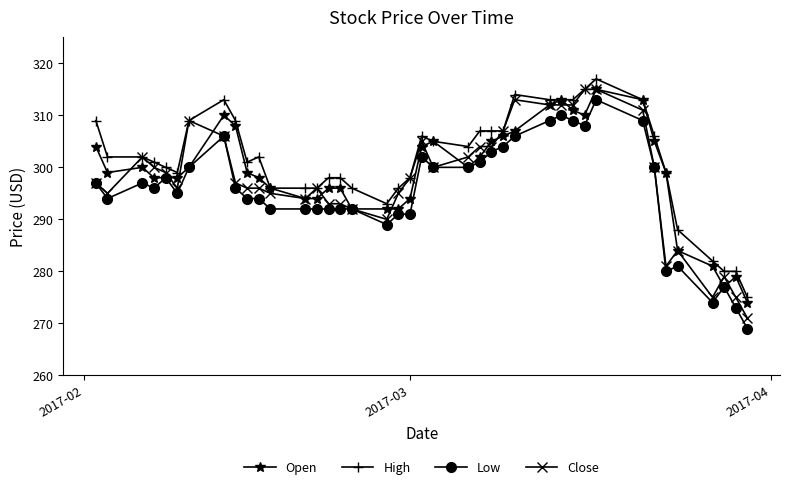

How many lines are shown in the chart?

4